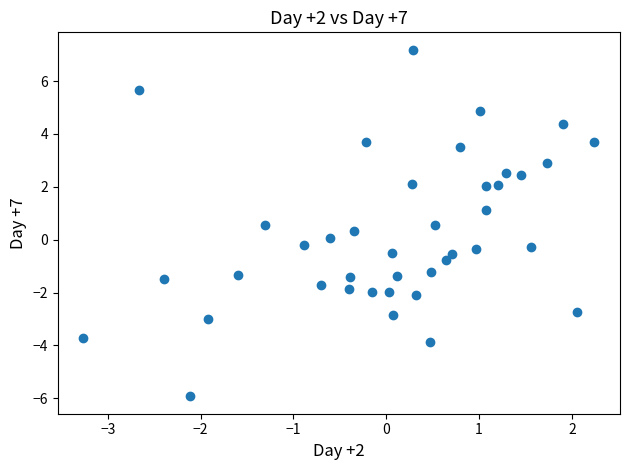

What is the range of Y values (max minus min)?

13.1